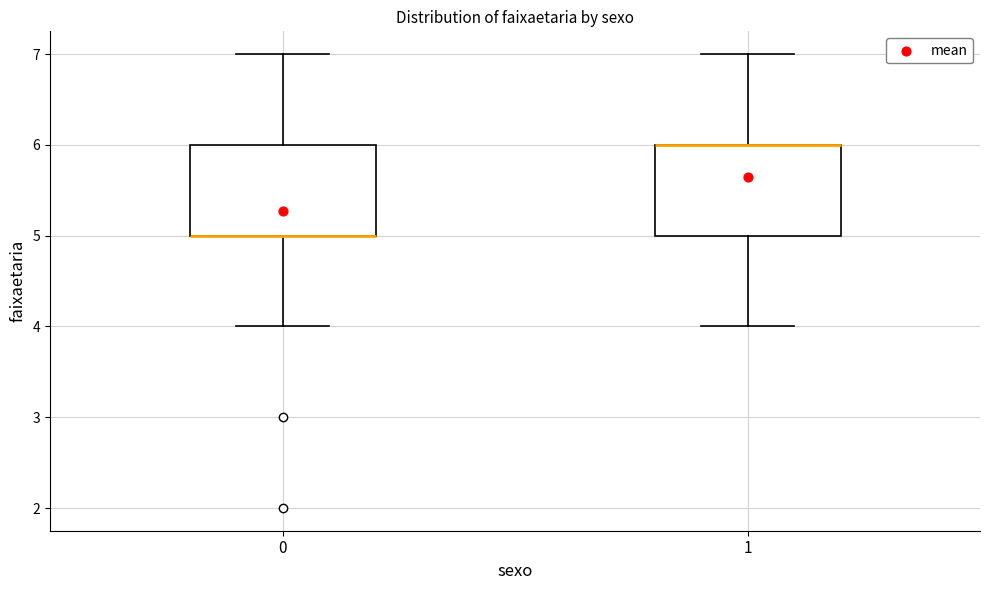

Reading left to right, read every box against the y-axis: the position of its median line, the range the box covers, and the ends of its whiskers. The values are not printed on the chart, so give them approximately, as read against the axis.

0: median 5 (drawn on the box's lower edge), box 5 to 6, whiskers 4 to 7
1: median 6 (drawn on the box's upper edge), box 5 to 6, whiskers 4 to 7